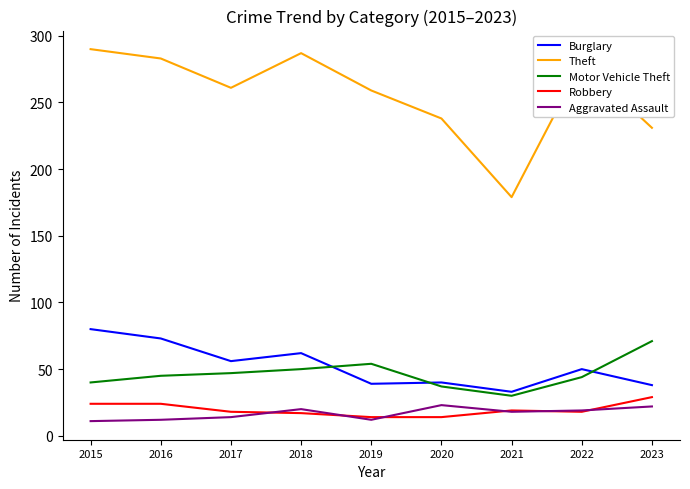

Is the value of Robbery at 2020 greater than the value of Theft at 2021?

No